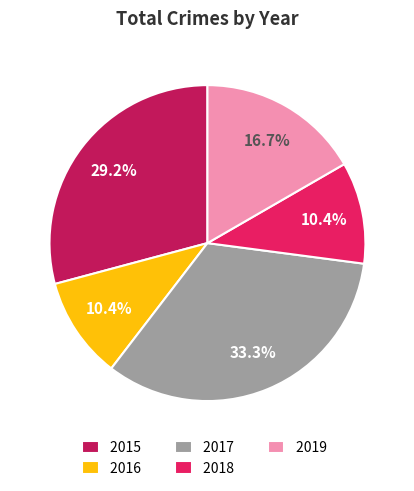

Does 2019 account for over 50% of the chart?

No